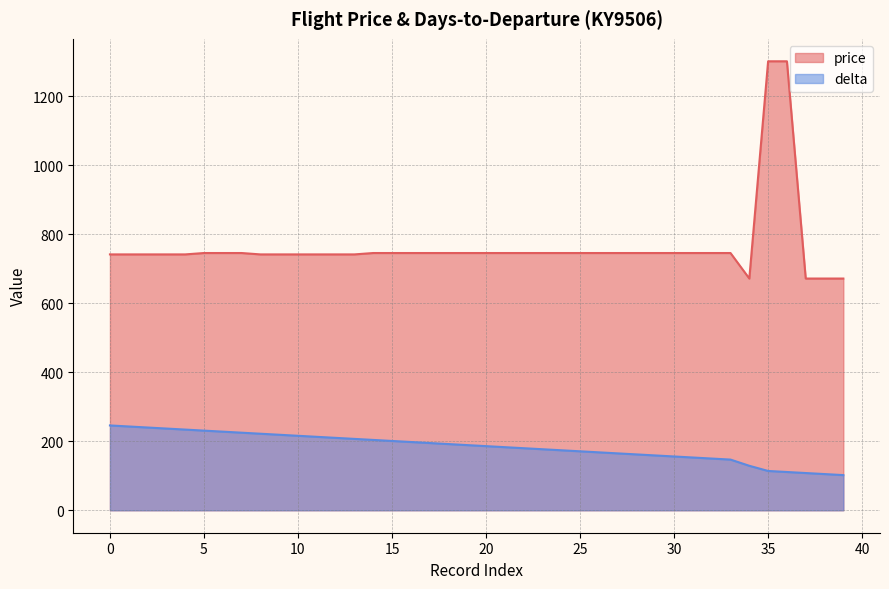

How many series are shown in this chart?

2